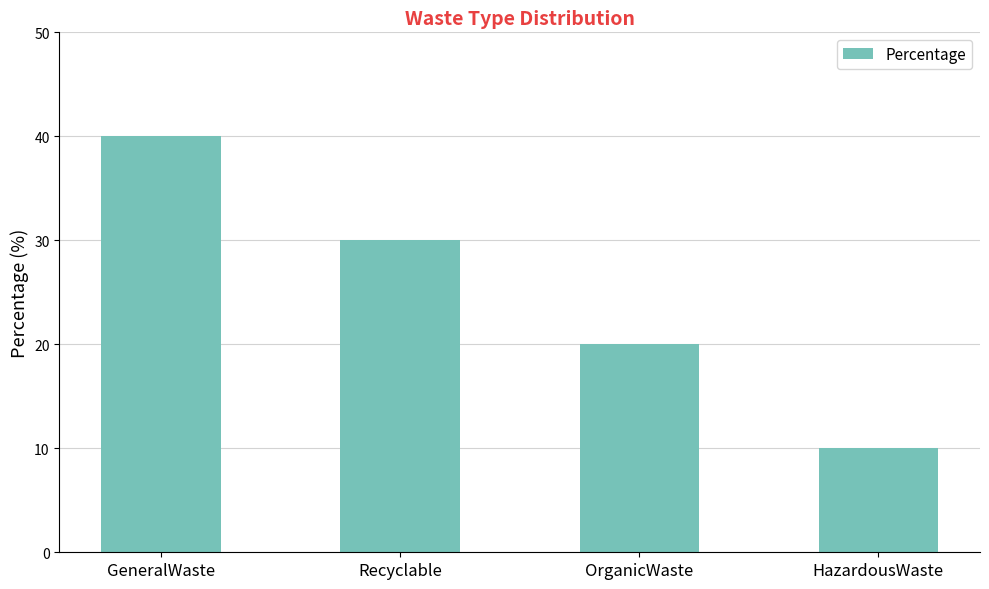

What is the approximate value at HazardousWaste?

10